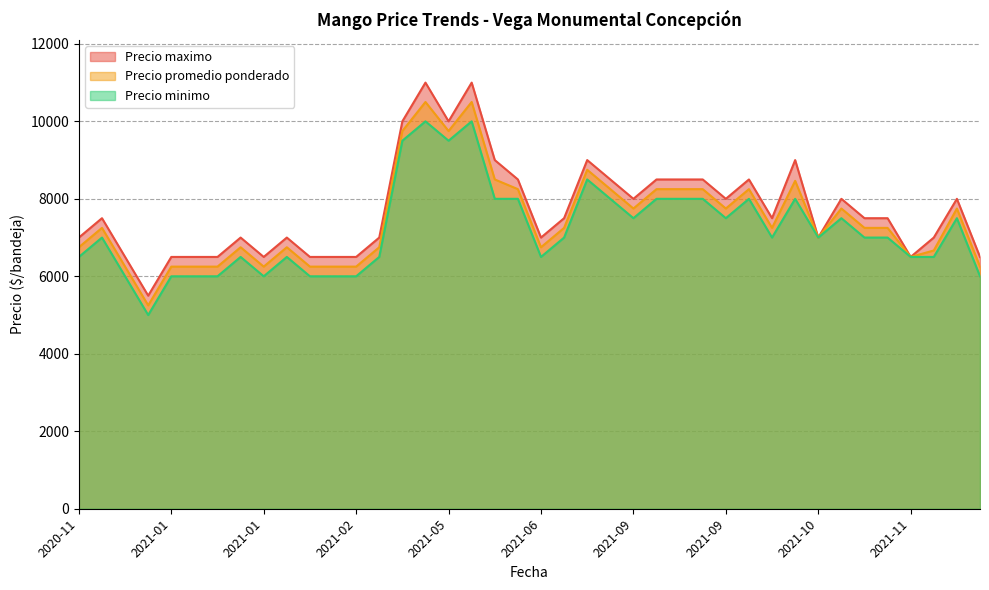

How many interior local valleys does the Precio promedio ponderado series have?

7